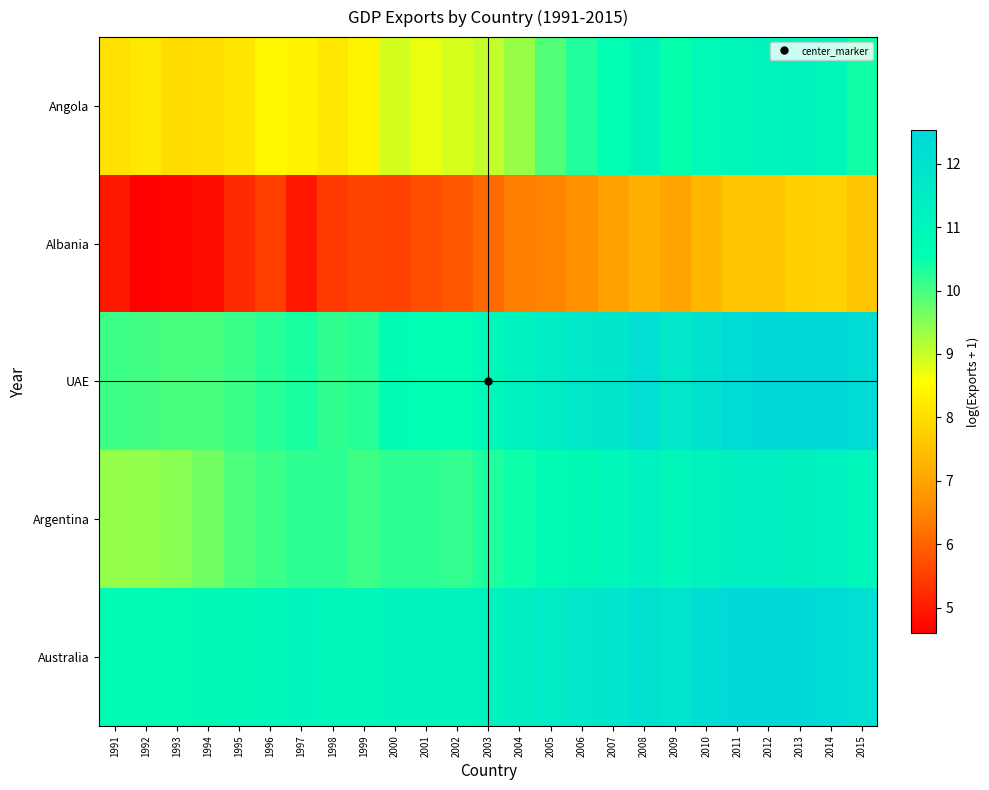

At how many categories does at least one series exceed 5?

25